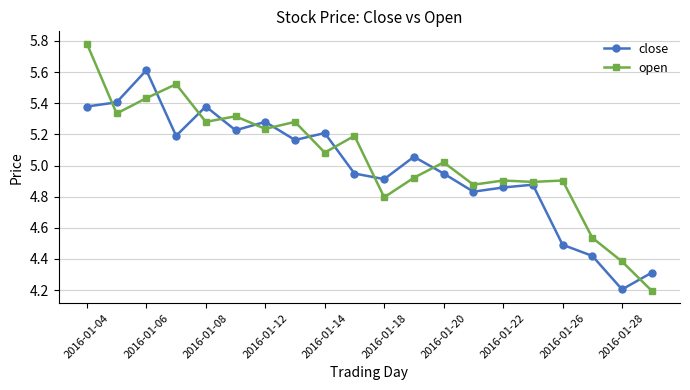

Is this an area chart (filled region under the line)?

No